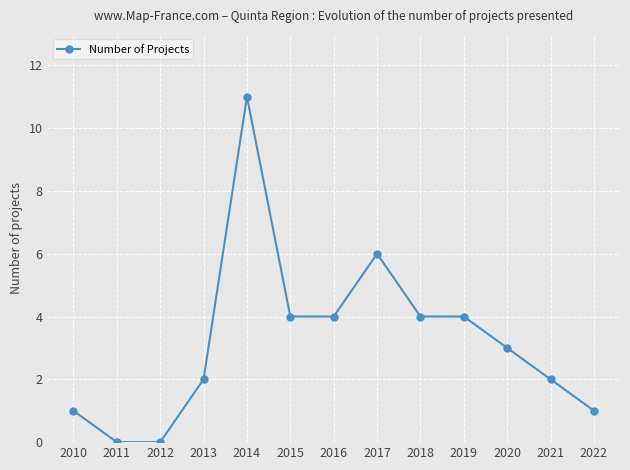

Count the number of data series in this chart.

1